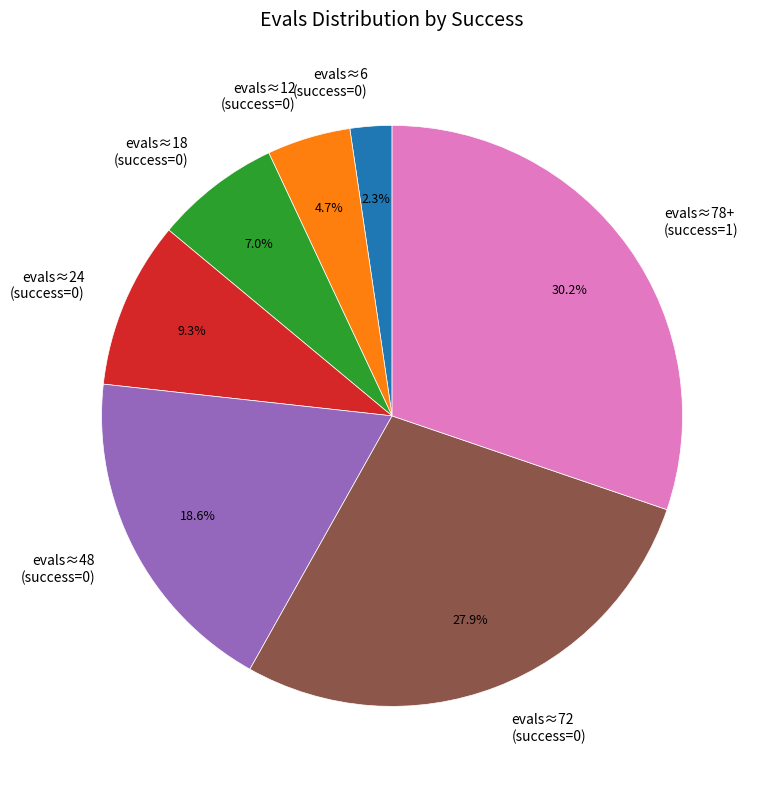

Is evals≈12 (success=0) the majority of the pie?

No